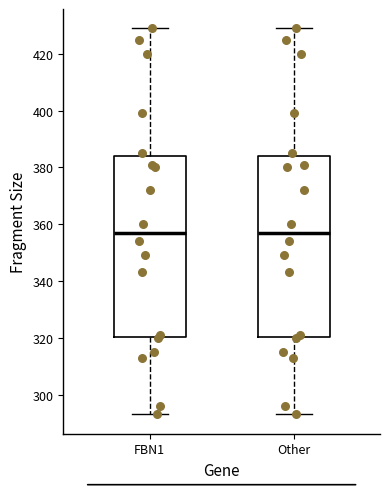

Reading left to right, read every box against the y-axis: the position of its median line, the range the box covers, and the ends of its whiskers. The values are not printed on the chart, so give them approximately, as read against the axis.

FBN1: median 358, box 320 to 384, whiskers 294 to 430
Other: median 358, box 320 to 384, whiskers 294 to 430